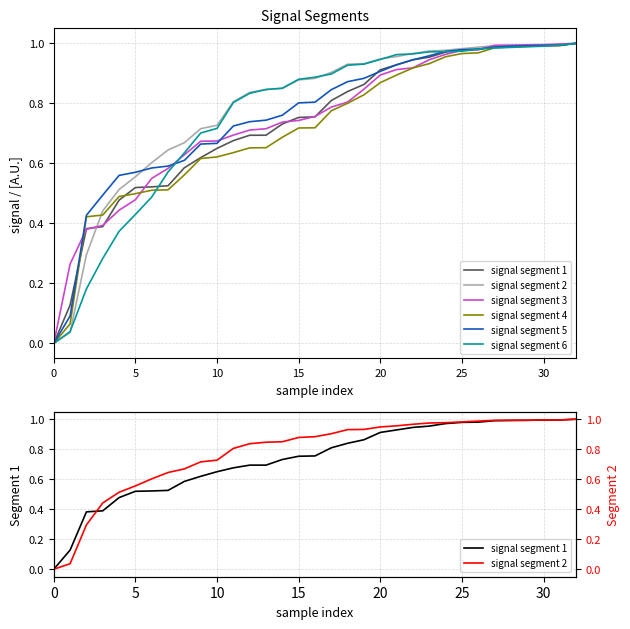

Does the chart display data point markers on the line(s)?

No